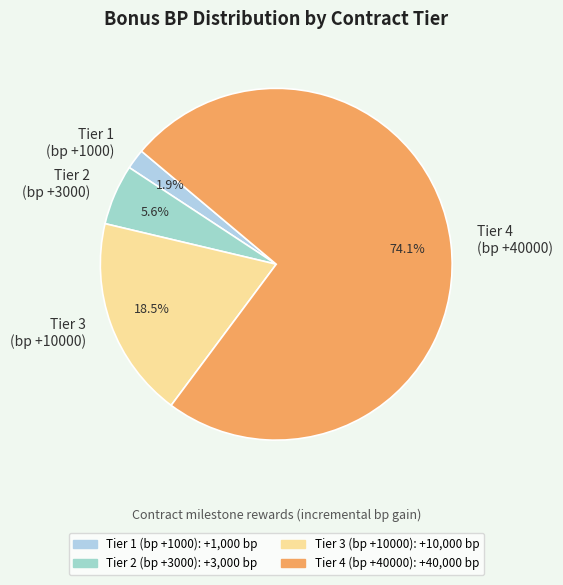

Rank the categories by value from highest to lowest.

Tier 4 (bp +40000), Tier 3 (bp +10000), Tier 2 (bp +3000), Tier 1 (bp +1000)